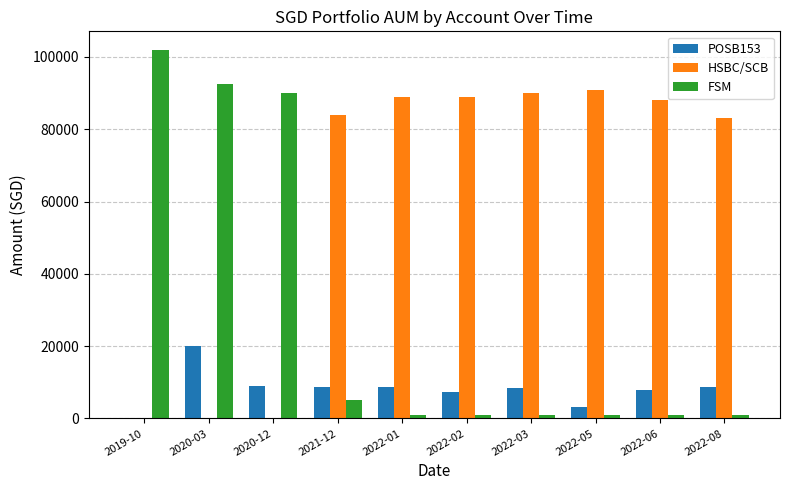

At which category does the chart reach its peak across all series?

2019-10